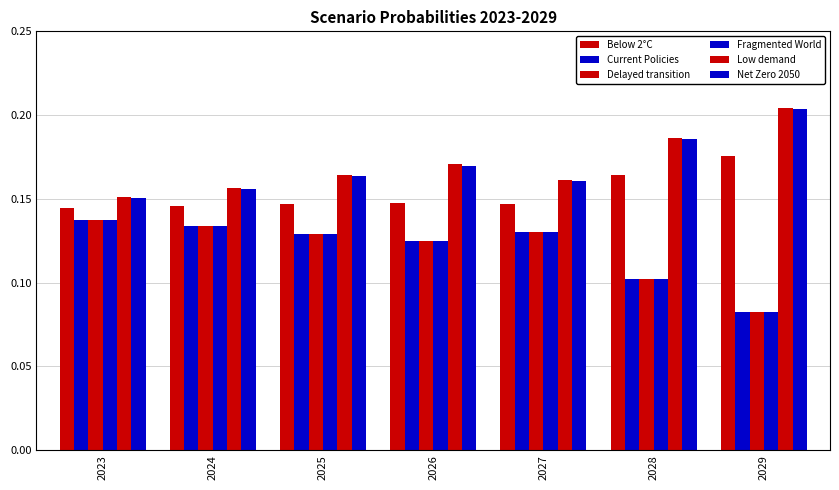

What is the approximate value of Delayed transition at 2027?

0.1